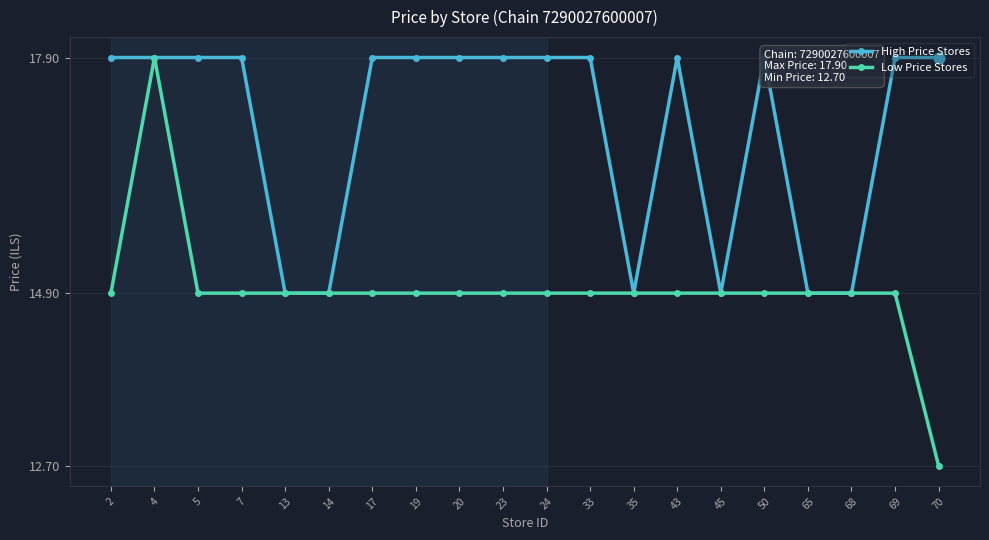

Rank the series by their average value, from highest to lowest.

High Price Stores, Low Price Stores